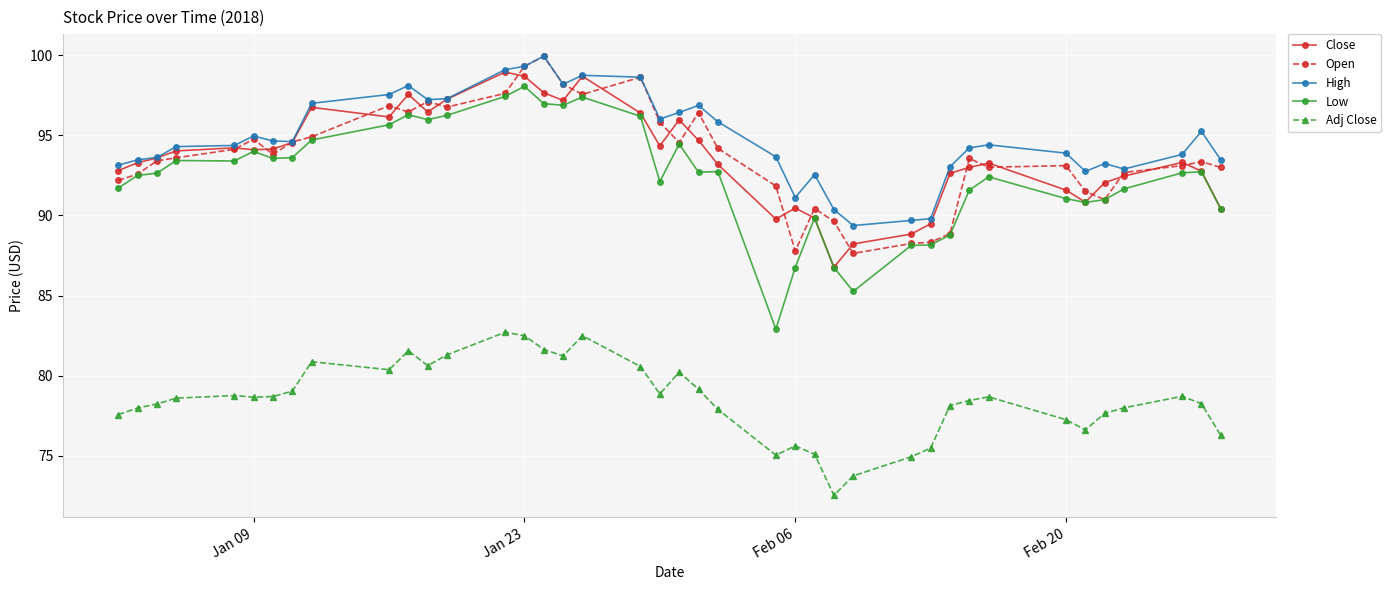

What is the value of the Open point at the 17th from the left?

98.2